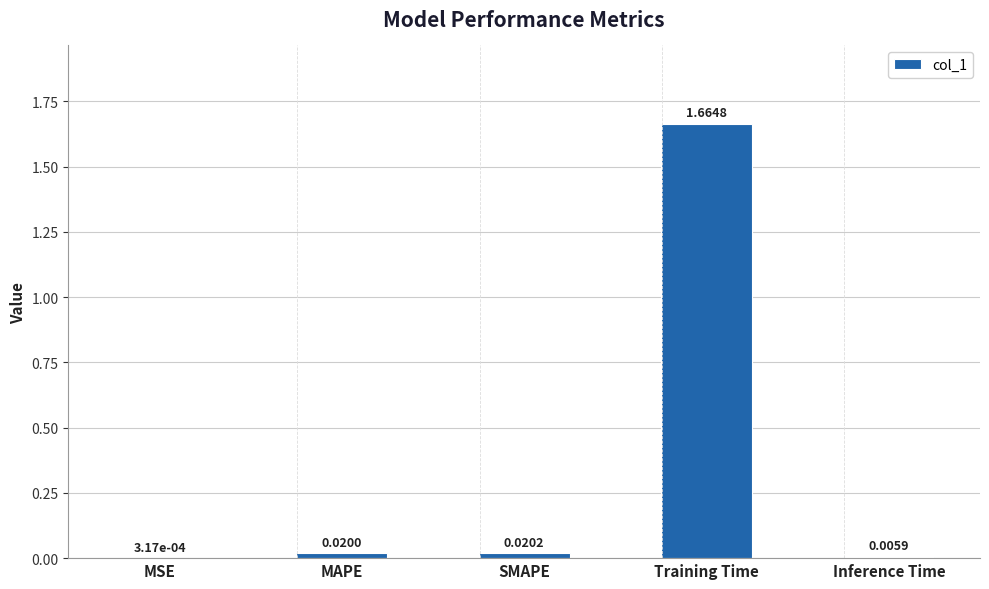

What is the change in value from SMAPE to Training Time?

+1.6